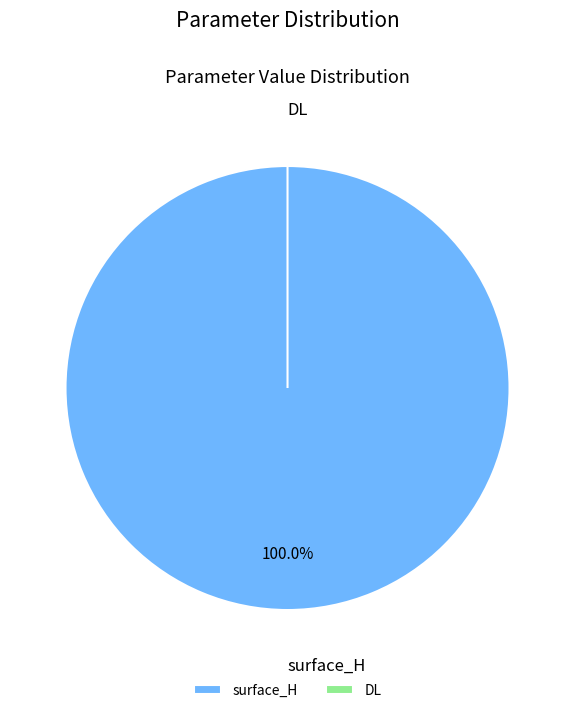

Rank the categories by value from highest to lowest.

surface_H, DL